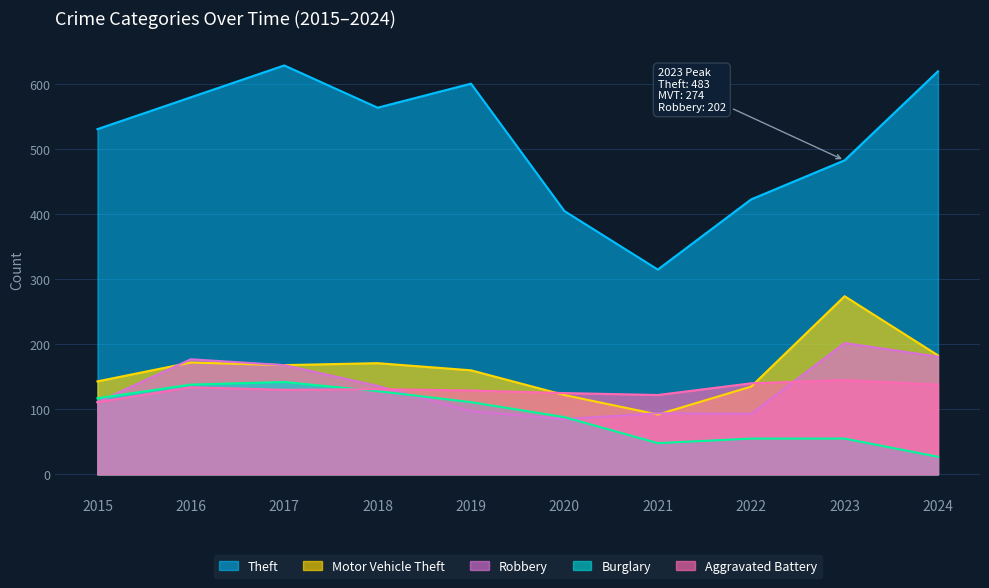

How many interior local peaks does the Aggravated Battery series have?

3